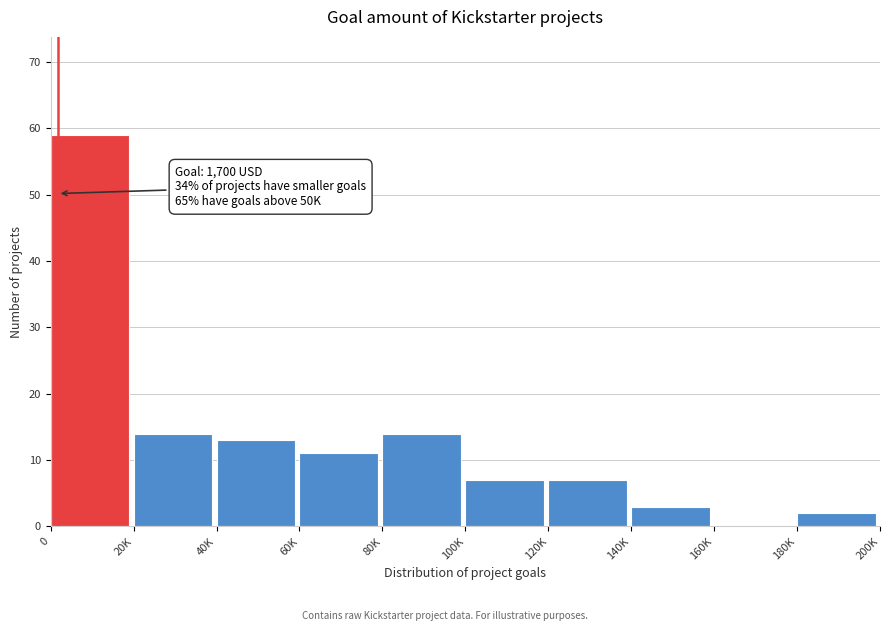

Reading right to left, list all the values displayed in this chart.

180K=2	160K=0	140K=3	120K=7	100K=7	80K=14	60K=11	40K=13	20K=14	0=59